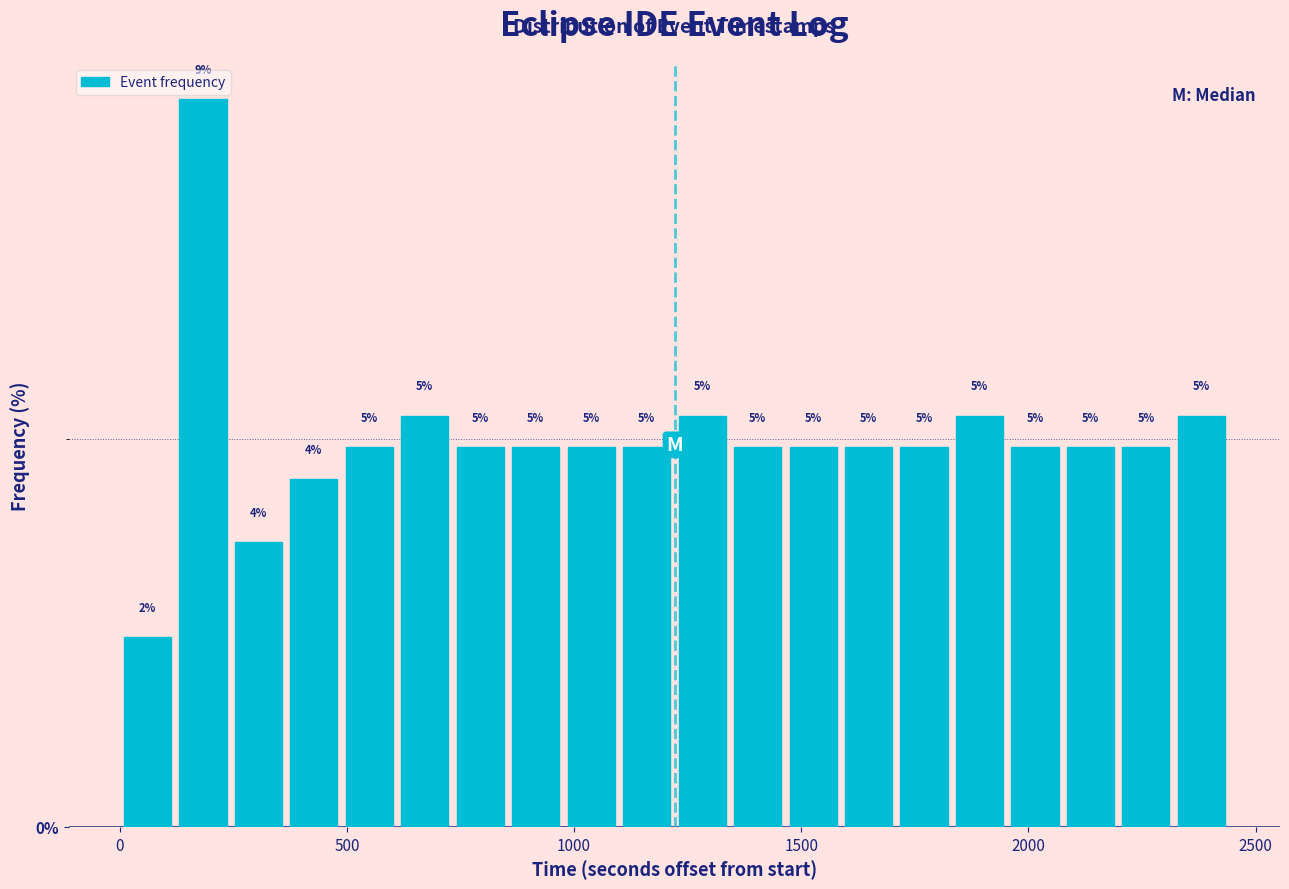

Around what value on the x-axis is the tallest bar? Give the approximate position of its centre, as read against the axis.

200